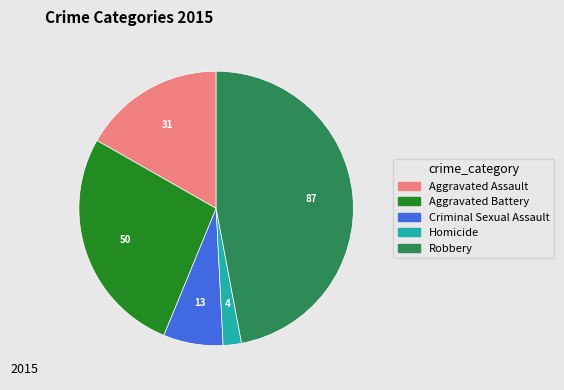

How many segments does this pie chart have?

5